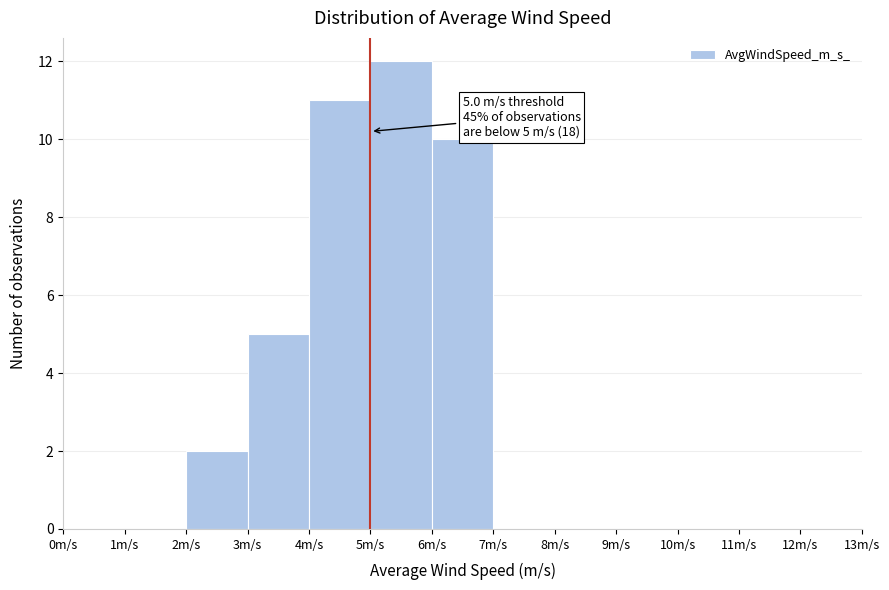

Which range on the x-axis has the tallest bar?

5 to 6